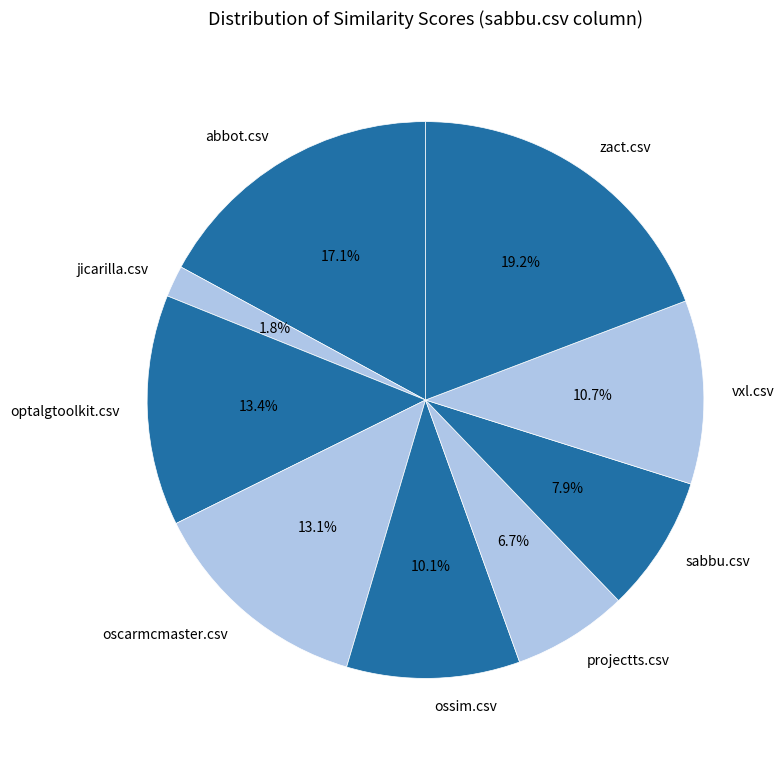

Is there any slice that represents more than half of the pie?

No